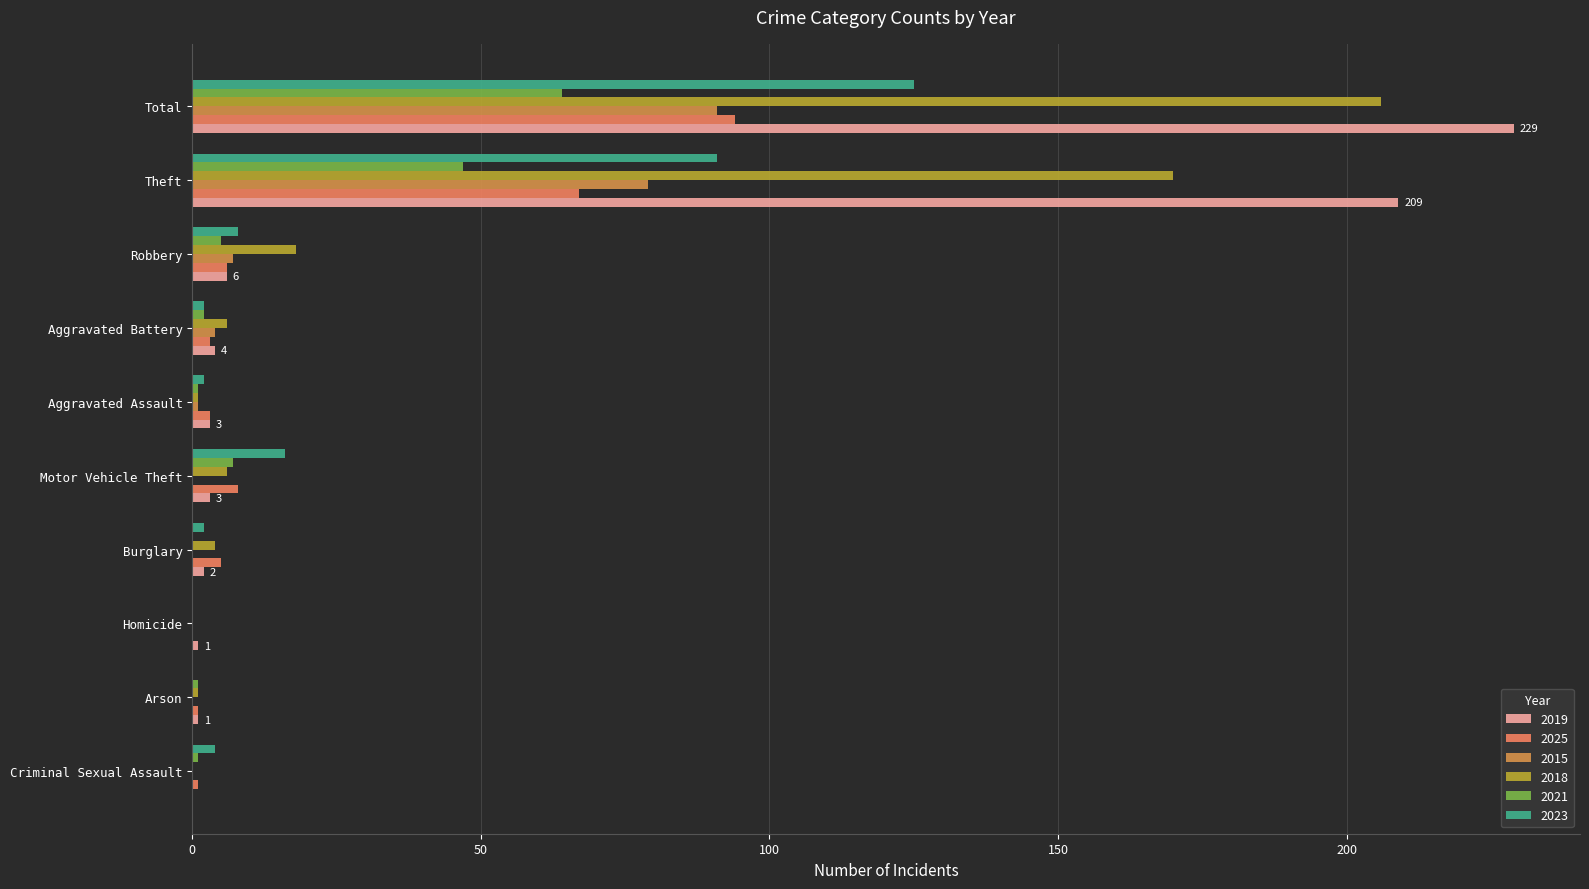

How many categories are shown in the chart?

10